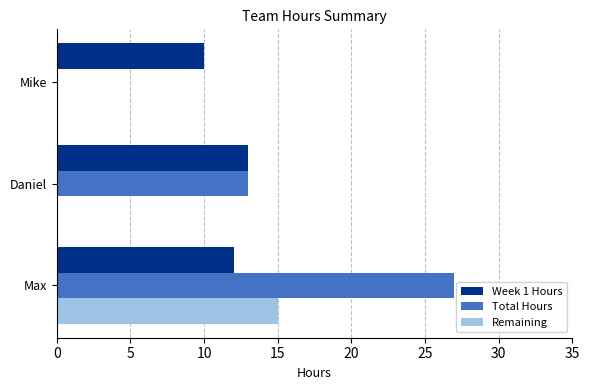

What is the sum of the Remaining values at Mike and Max?

15